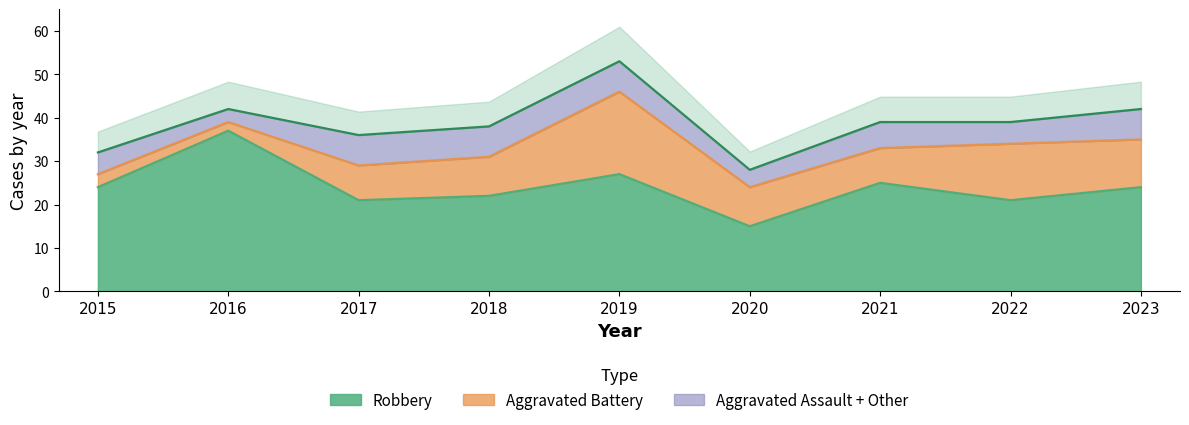

The value of Total at 2020 is 17. True or false?

False